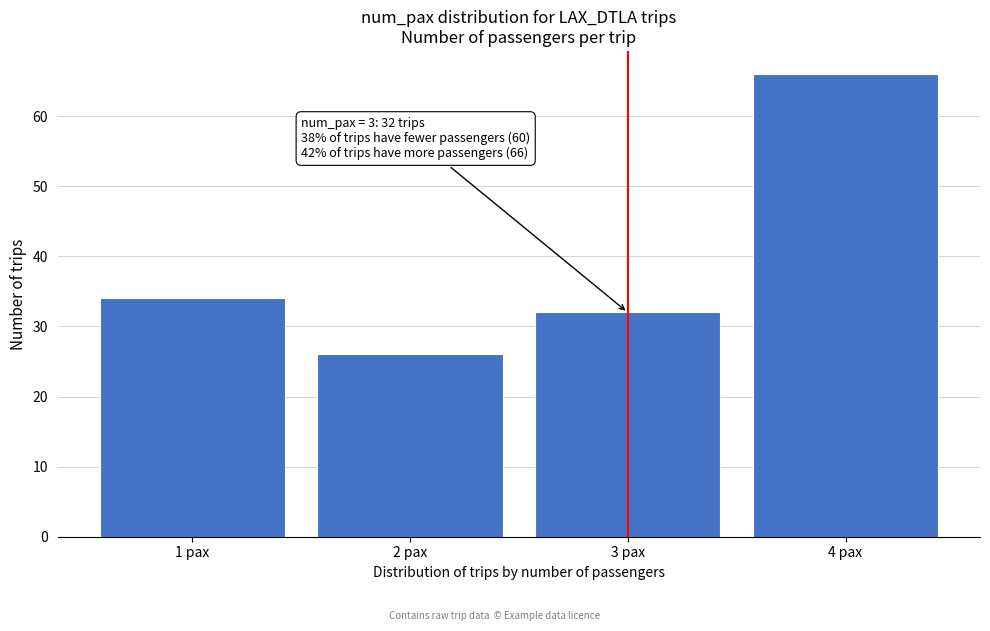

Reading left to right, transcribe all the data shown in this chart.

34	26	32	66